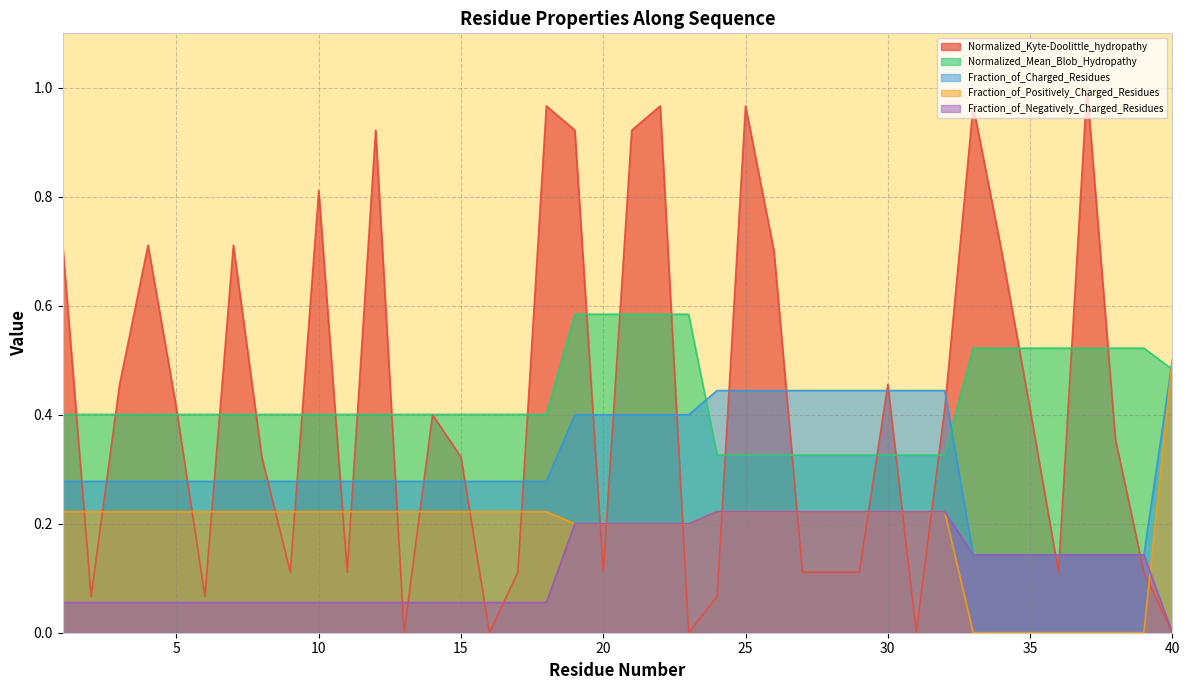

Is the value of Fraction_of_Negatively_Charged_Residues at 1 greater than the value of Fraction_of_Charged_Residues at 12?

No